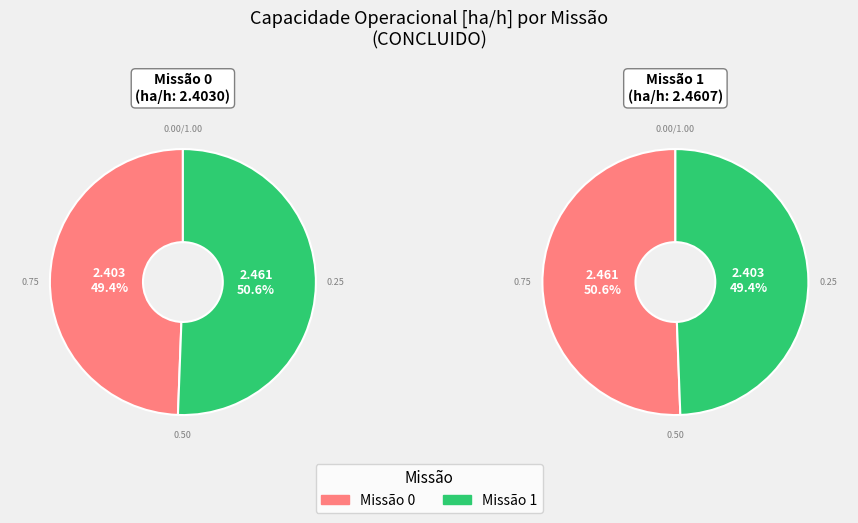

To the nearest percent, what is the average slice percentage?

50%